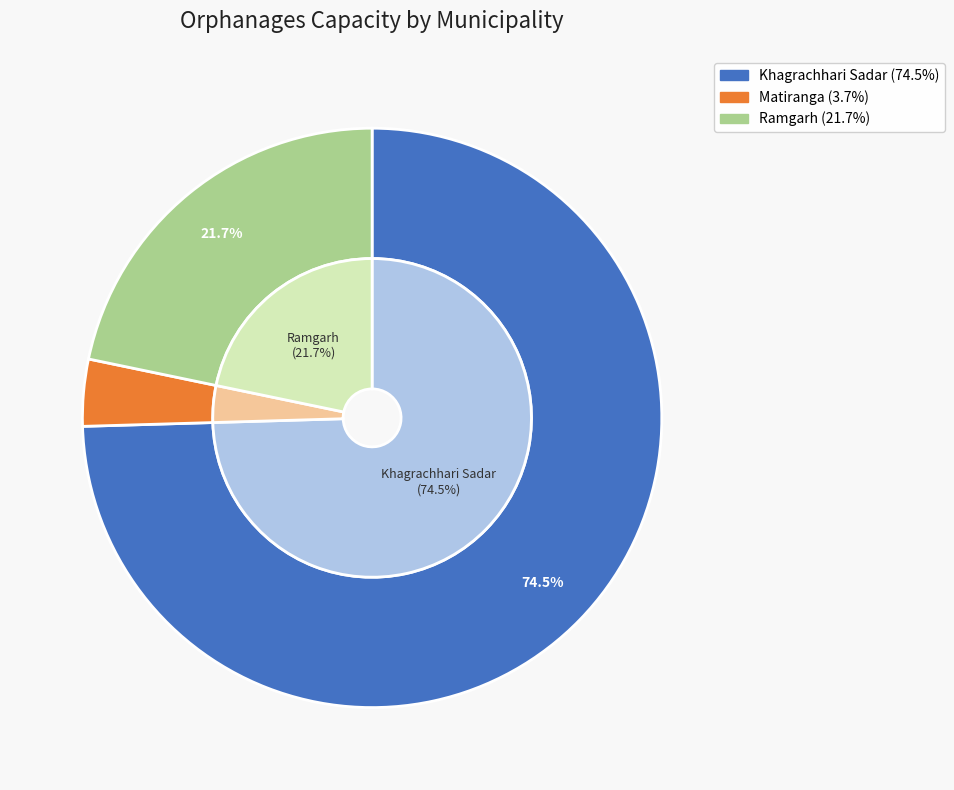

To the nearest percent, what is the combined percentage of Ramgarh and Khagrachhari Sadar?

96%